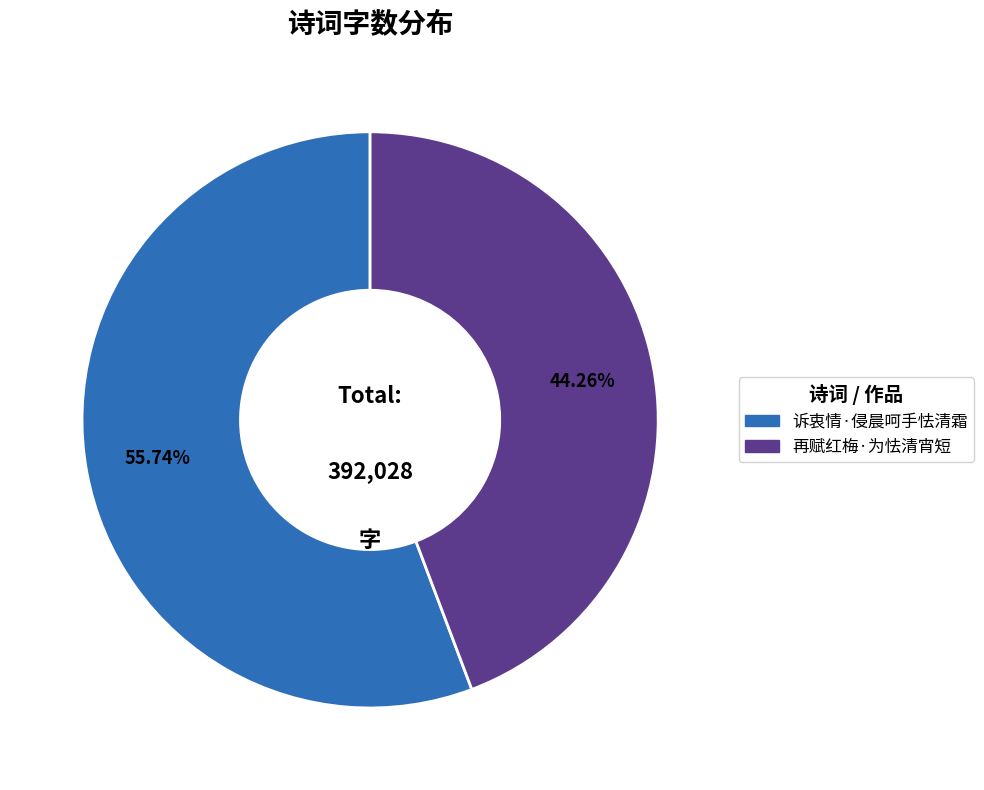

What percentage is the 诉衷情·侵晨呵手怯清霜 slice, to the nearest percent?

56%